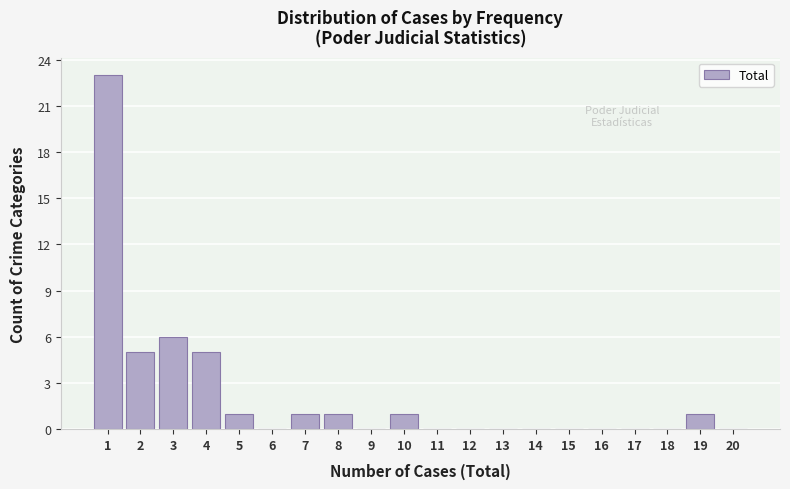

Reading left to right, extract all data points from this chart.

1=23	2=5	3=6	4=5	5=1	6=0	7=1	8=1	9=0	10=1	11=0	12=0	13=0	14=0	15=0	16=0	17=0	18=0	19=1	20=0